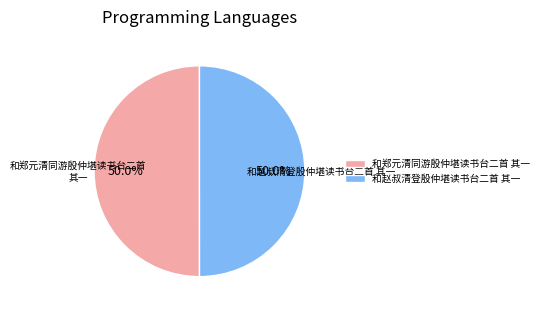

Do 和赵叔清登殷仲堪读书台二首 其一 and 和郑元清同游殷仲堪读书台二首 其一 together represent more than half of the pie?

Yes